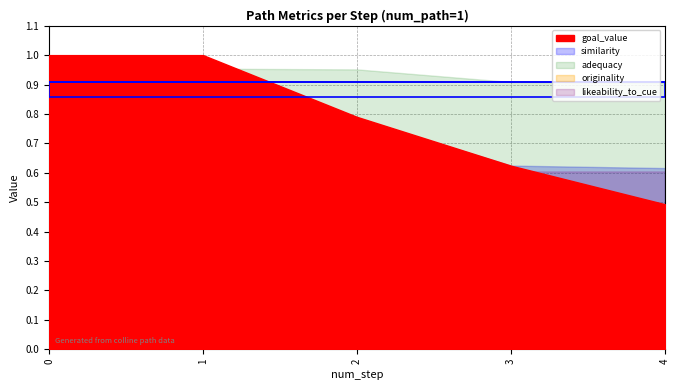

Between which two adjacent categories do goal_value and likeability_to_cue first intersect?

3 and 4